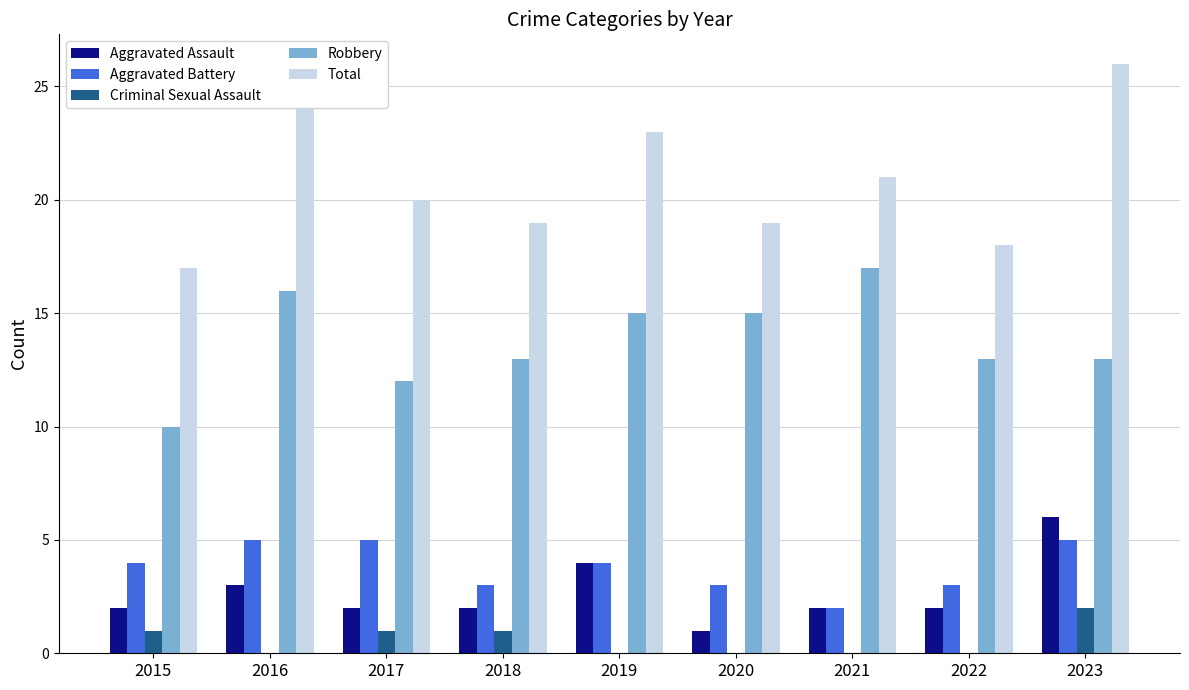

At which category does the chart reach its peak across all series?

2023